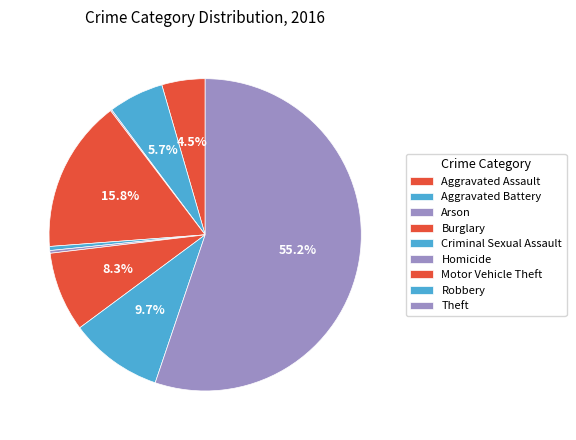

Rank the categories by value from lowest to highest.

Arson, Homicide, Criminal Sexual Assault, Aggravated Assault, Aggravated Battery, Motor Vehicle Theft, Robbery, Burglary, Theft